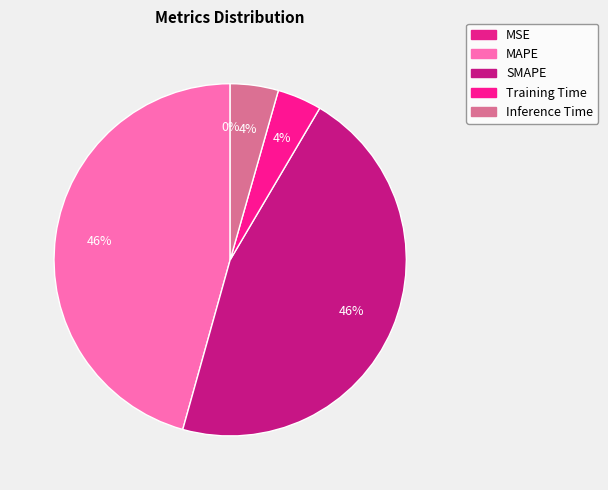

Does any single category account for the majority?

No